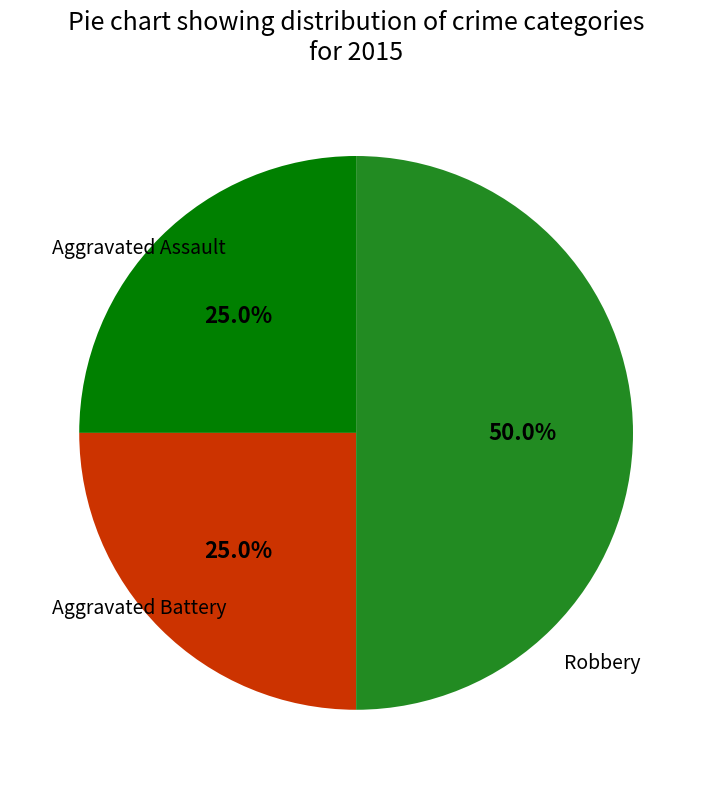

To the nearest percent, what is the difference between the Robbery and Aggravated Battery slice percentages?

25%